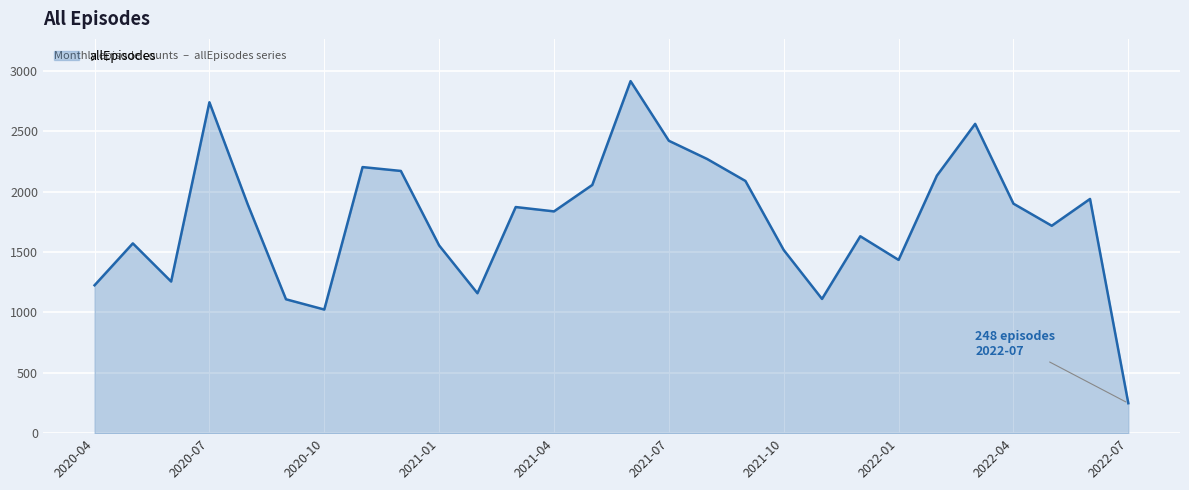

What is the difference between the maximum and minimum values?

2668